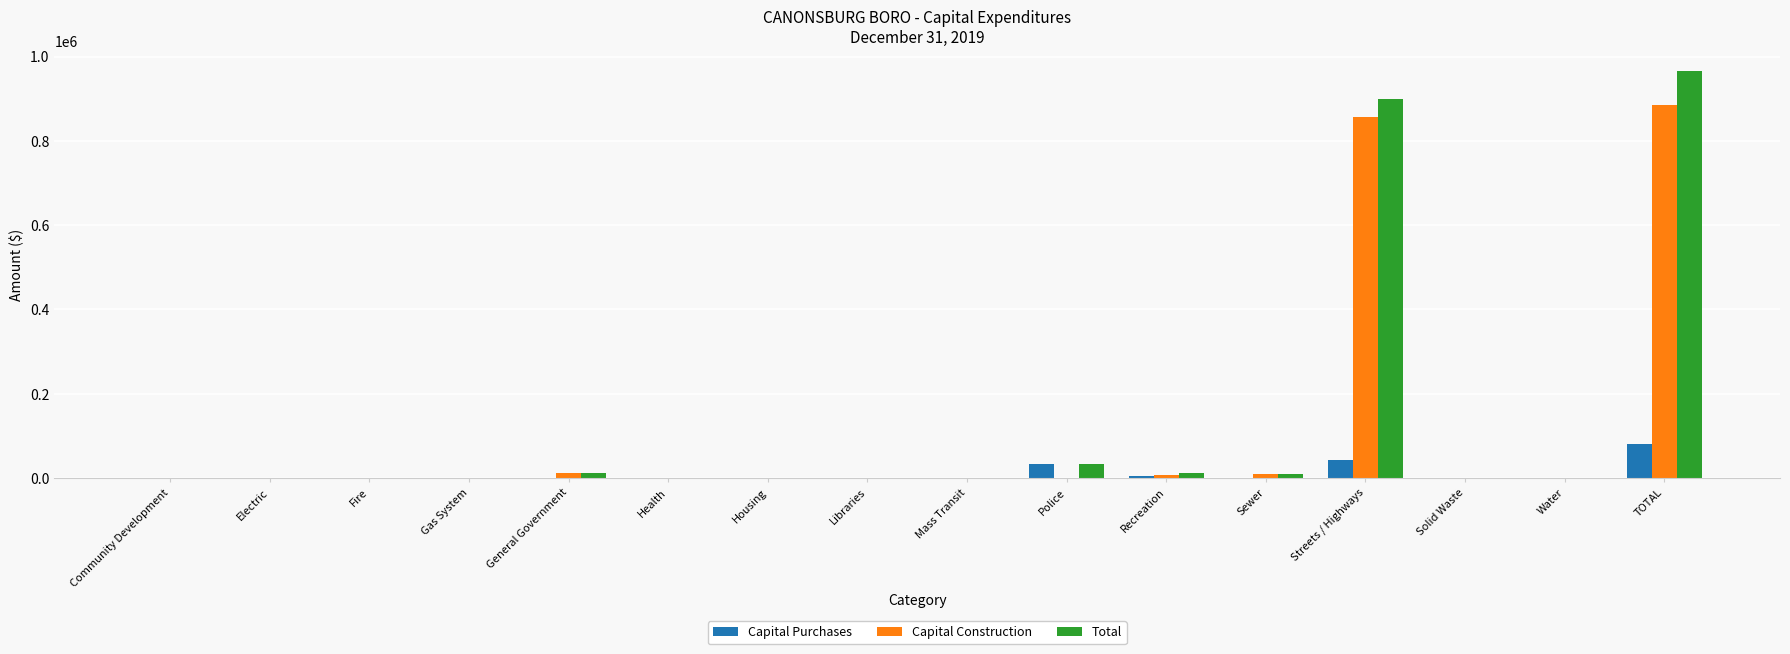

The value of Total at Health is 0. True or false?

True